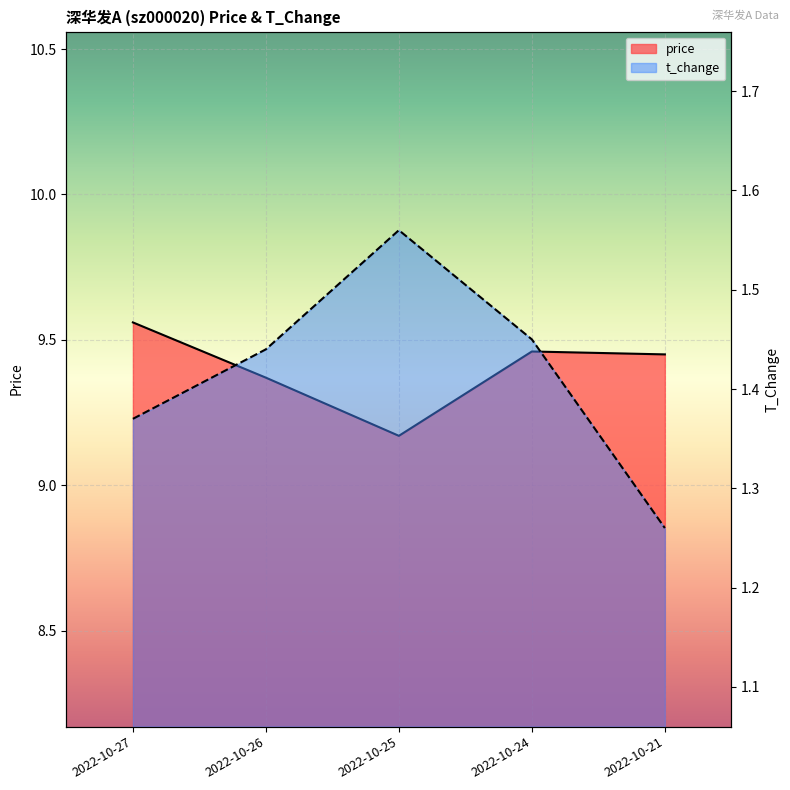

Rank the series by their average value, from highest to lowest.

price, t_change